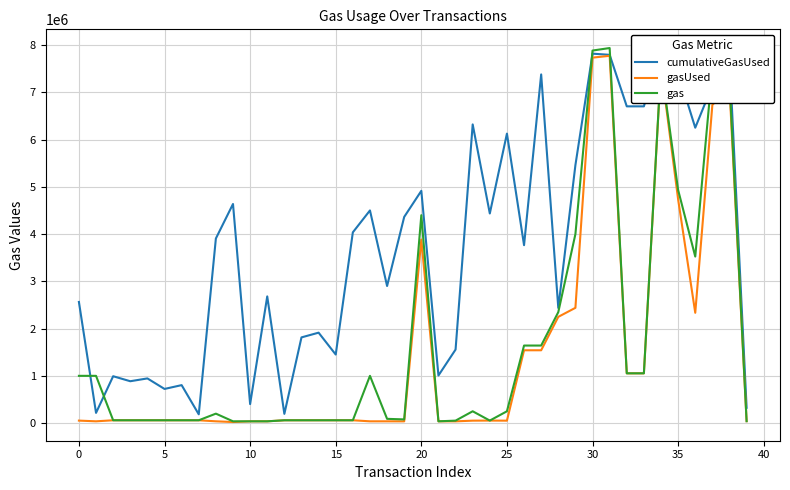

At which category does the chart reach its peak across all series?

31